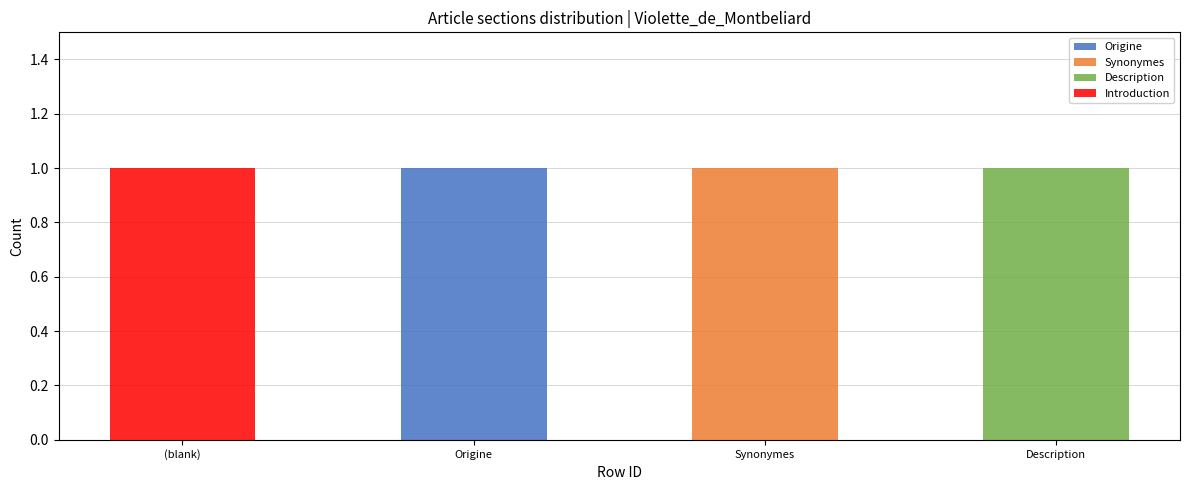

What are all the series names shown in the legend?

Origine, Synonymes, Description, Introduction